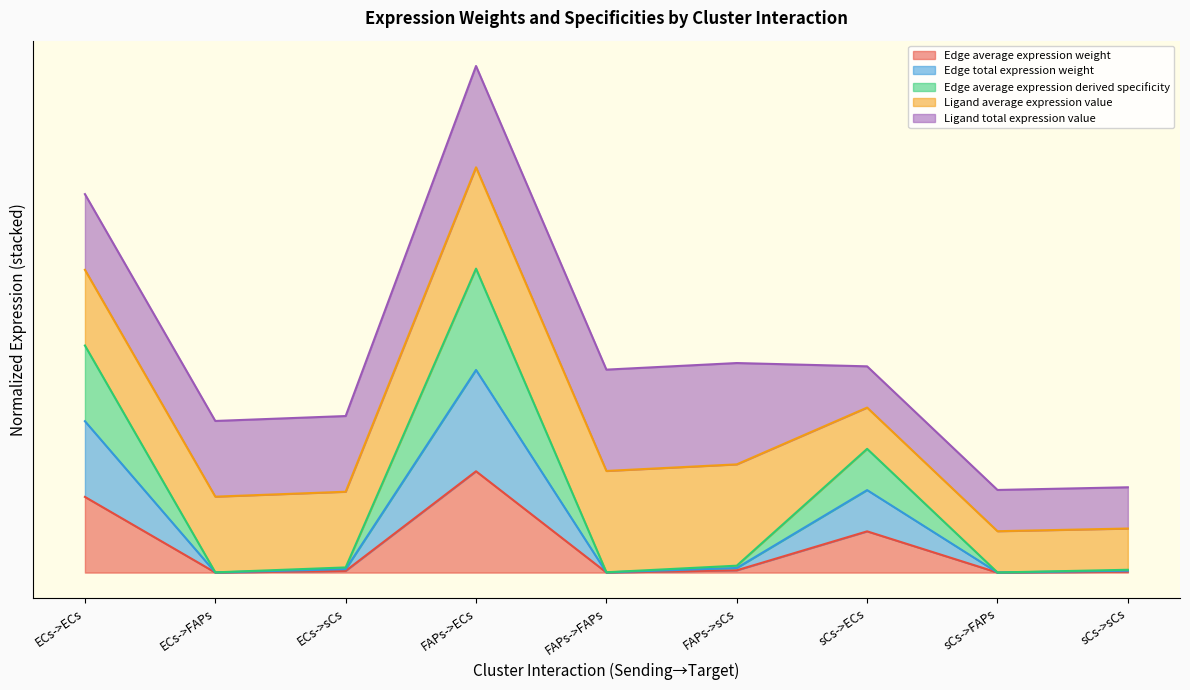

Read the Edge average expression weight value at sCs->ECs.

0.8